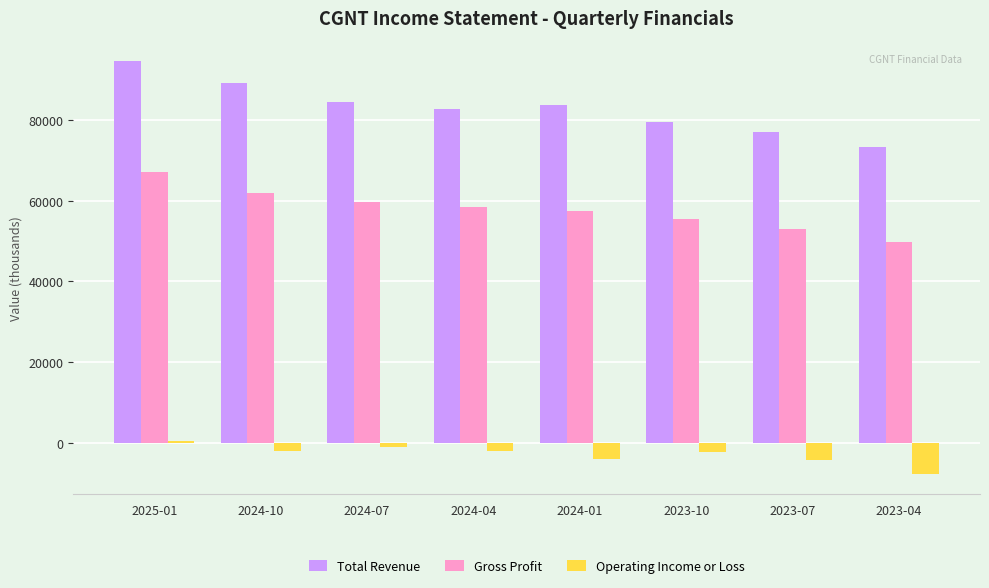

What is the maximum value for Gross Profit?

67000